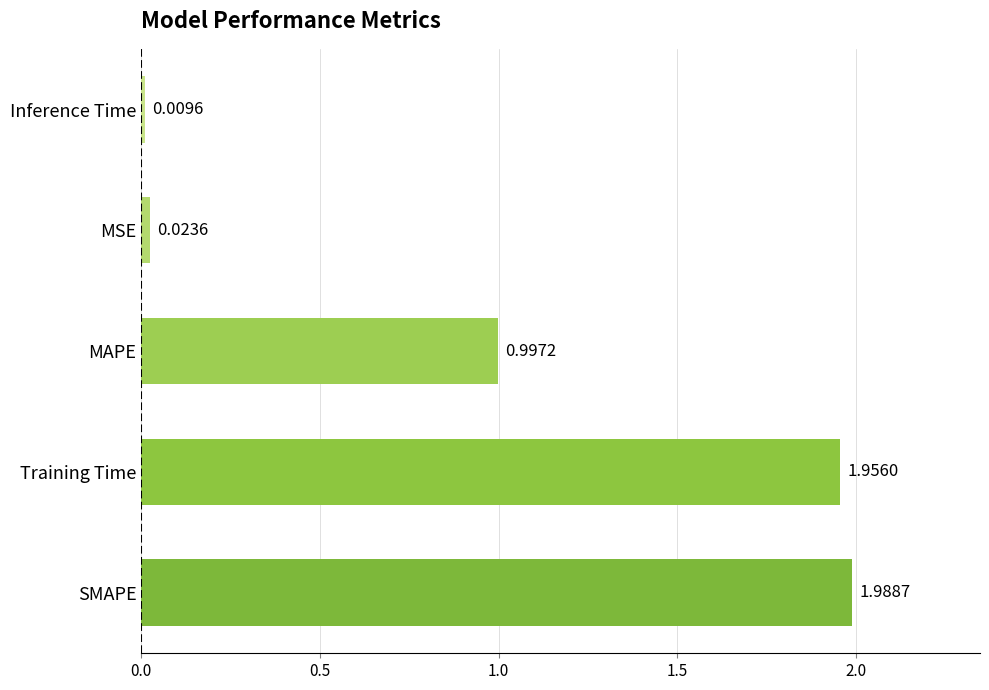

Which has a higher value, Training Time or SMAPE?

SMAPE